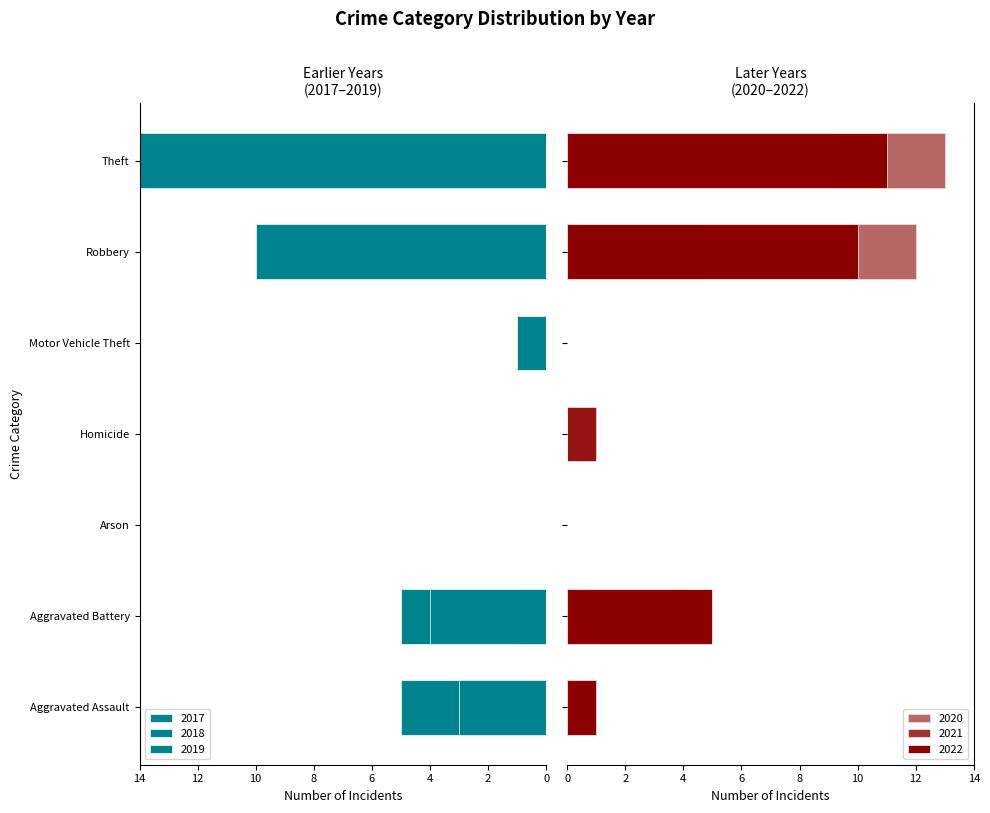

Is it true that 2019 equals 6 at Aggravated Battery?

False